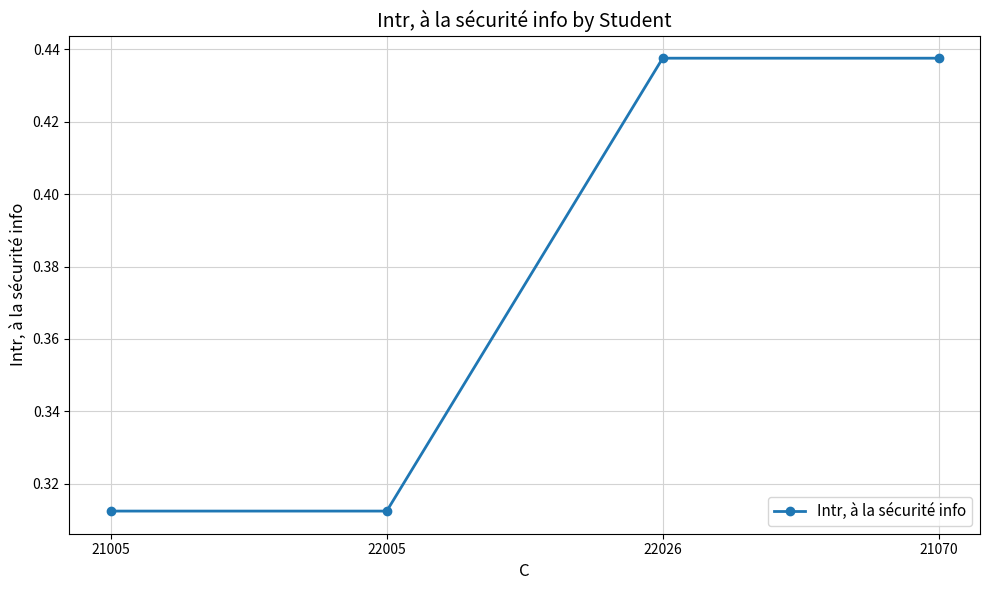

Between 21005 and 21070, which is larger?

21070